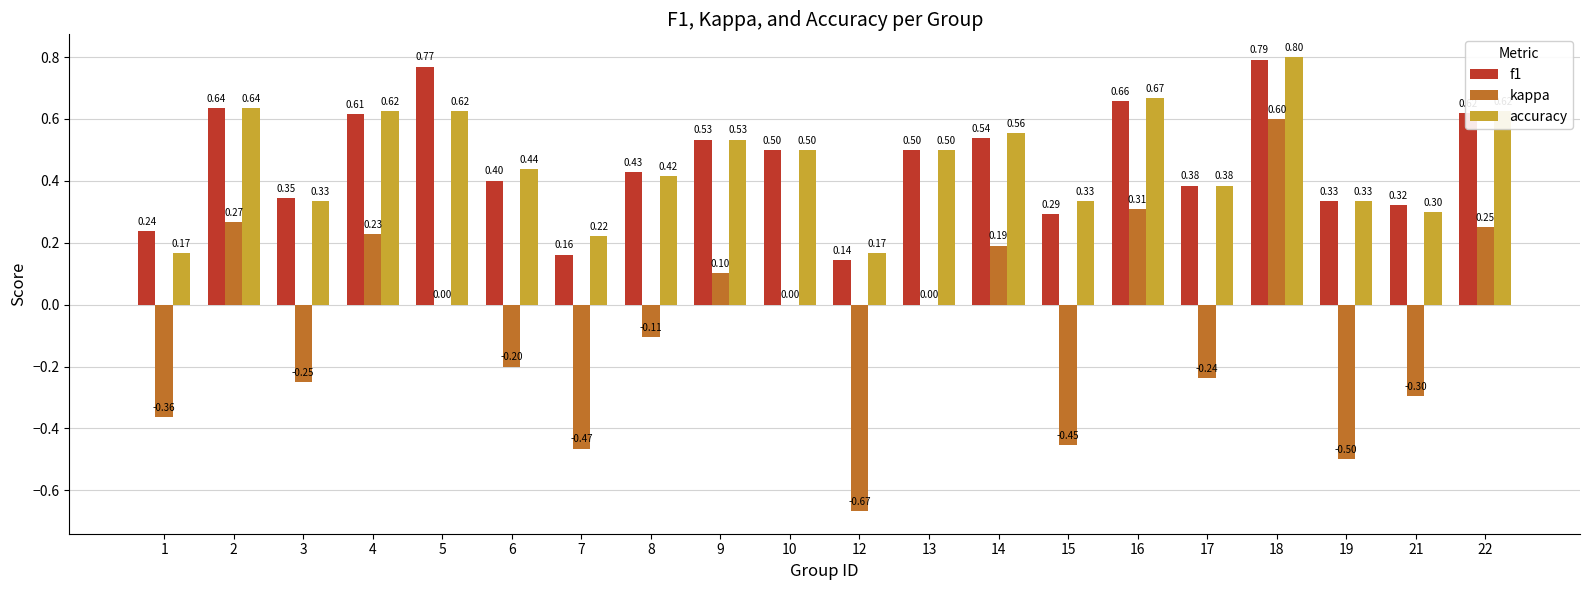

True or false: f1 has a value of 0.5 at 18.

False